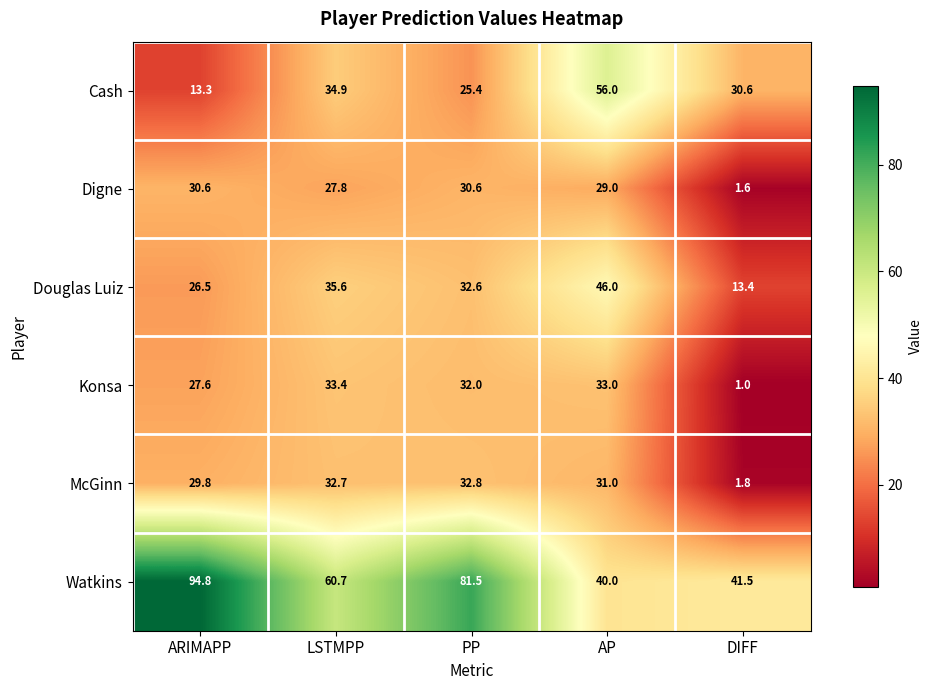

What is the maximum value shown in the chart?

94.8